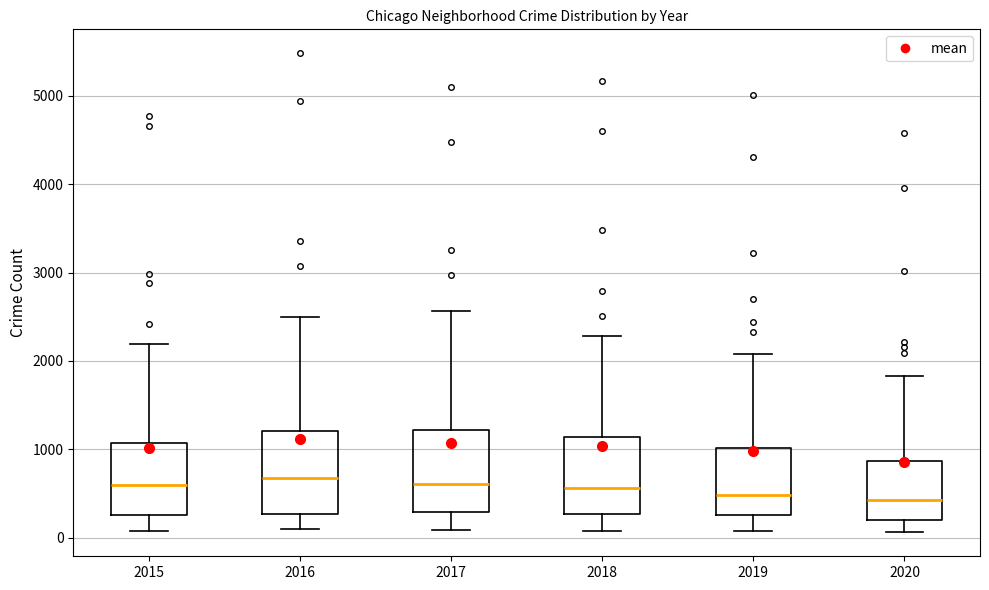

Reading left to right, transcribe this box plot: for each box, give where its median line is, the range the box spans, and where its two whiskers end, as read against the y-axis. The values are not printed on the chart, so give them approximately, as read against the axis.

2015: median 600, box 300 to 1100, whiskers 100 to 2200
2016: median 700, box 300 to 1200, whiskers 100 to 2500
2017: median 600, box 300 to 1200, whiskers 100 to 2600
2018: median 600, box 300 to 1100, whiskers 100 to 2300
2019: median 500, box 300 to 1000, whiskers 100 to 2100
2020: median 400, box 200 to 900, whiskers 100 to 1800